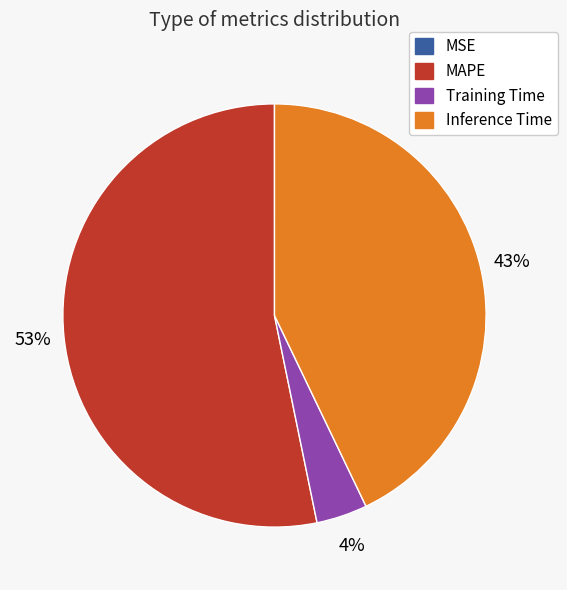

Which slice is the largest?

MAPE